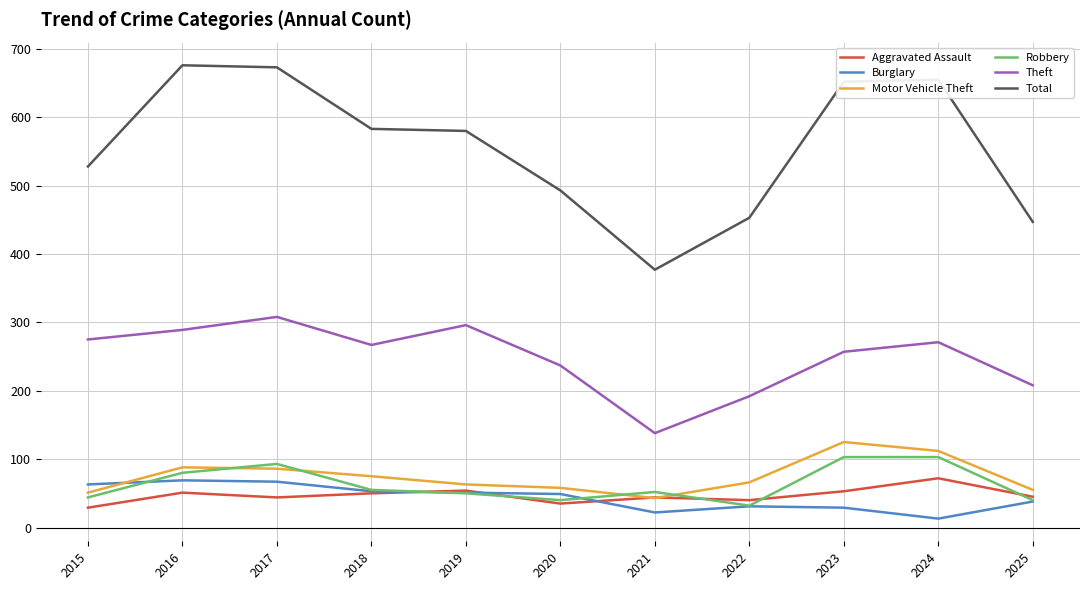

Is the value of Motor Vehicle Theft at 2020 greater than the value of Total at 2022?

No